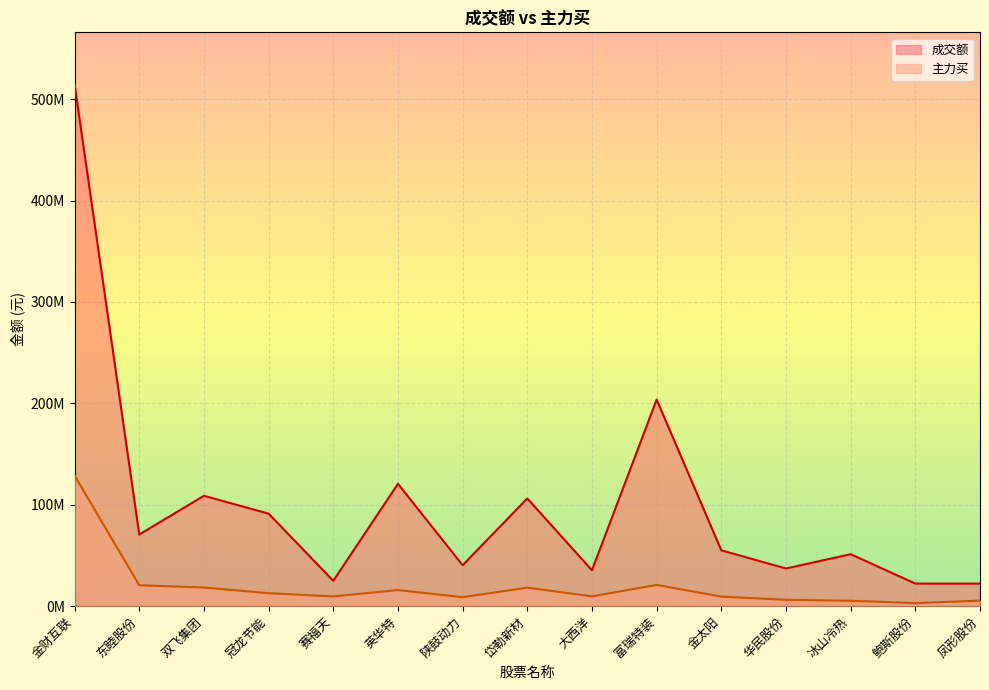

What is the label of the 8th point from the left?

岱勒新材